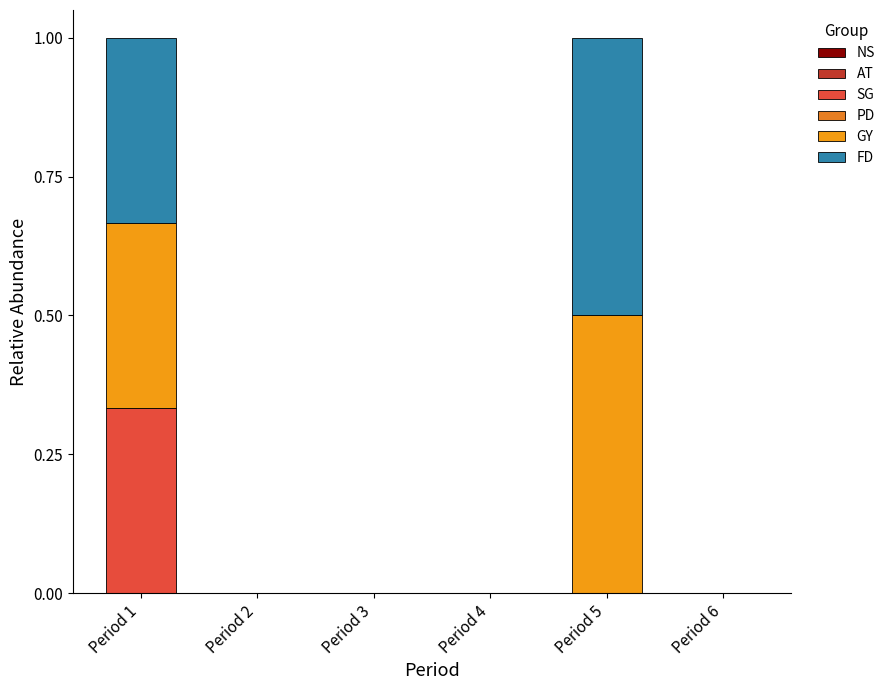

True or false: SG has a value of 0.0 at Period 3.

True